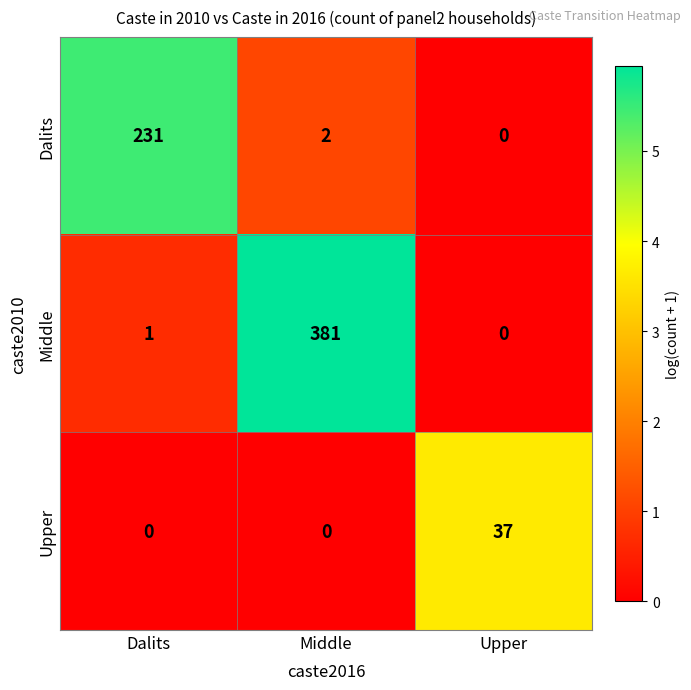

How many values in the Dalits series are below 2?

1